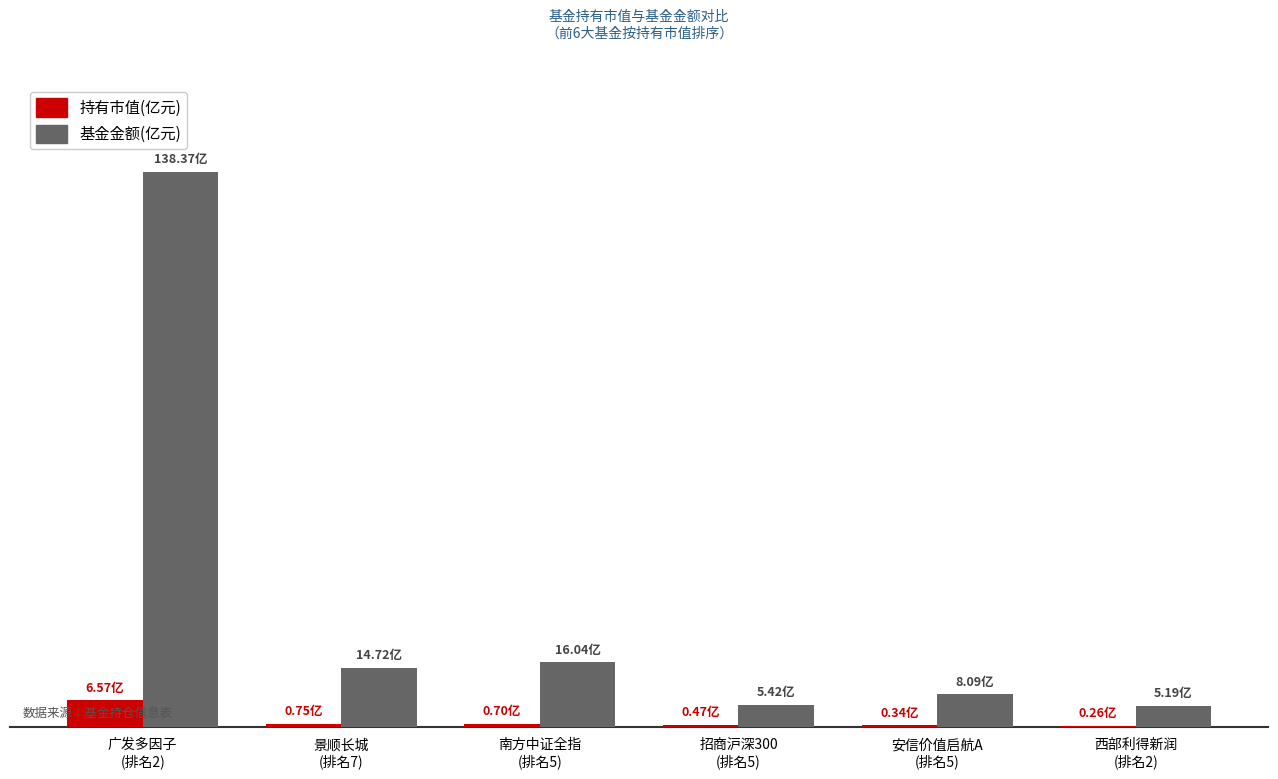

Are the bars horizontal?

No